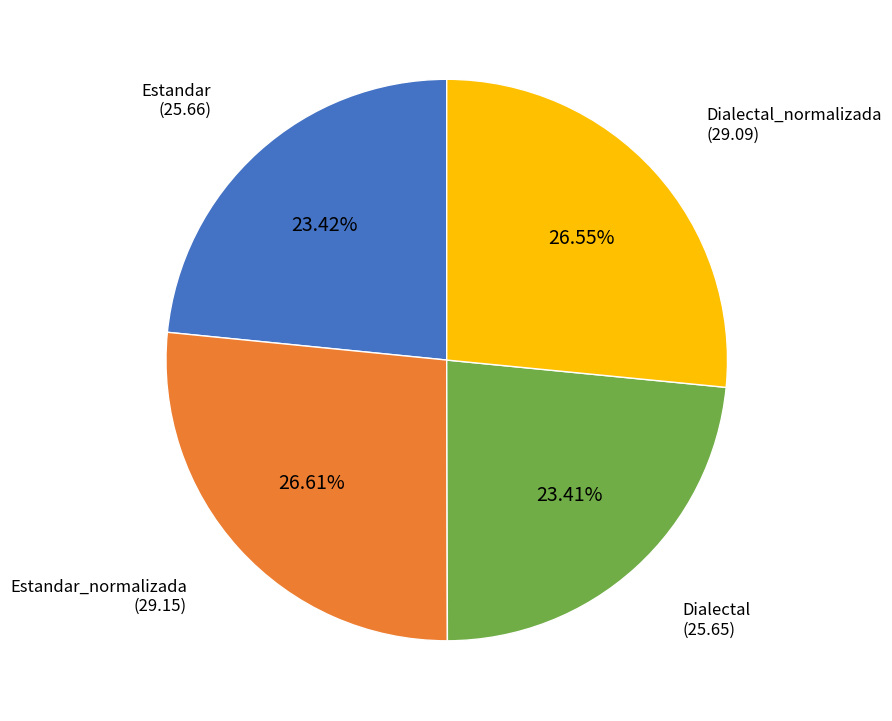

Is there any slice that represents more than half of the pie?

No